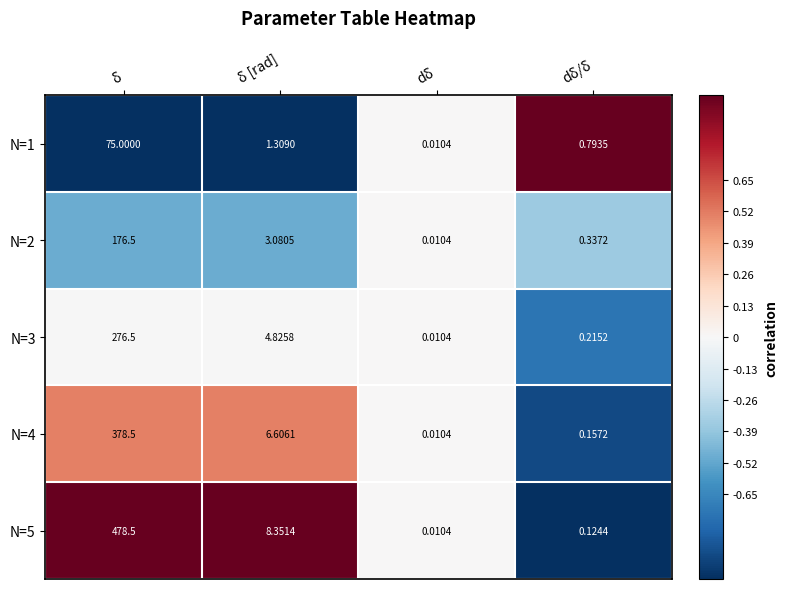

At which category is the sum across all series the highest?

δ